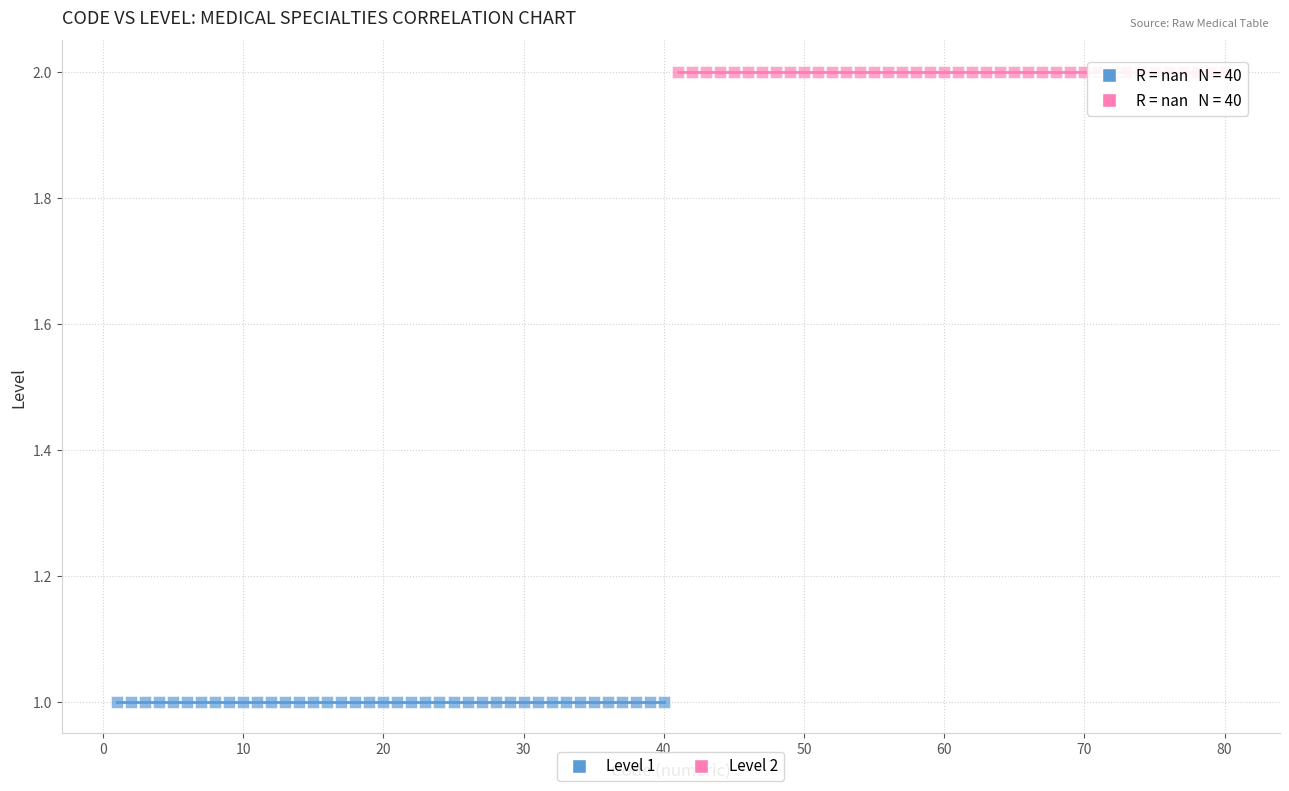

Which series contains the highest Y value?

Level 2